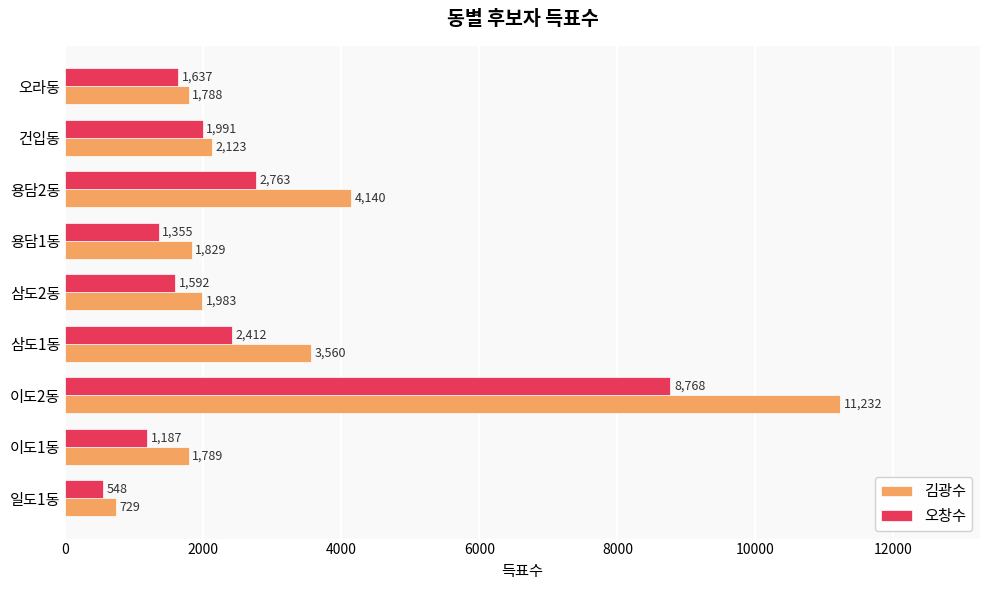

Read the 김광수 value at 오라동, to the nearest 50.

1800